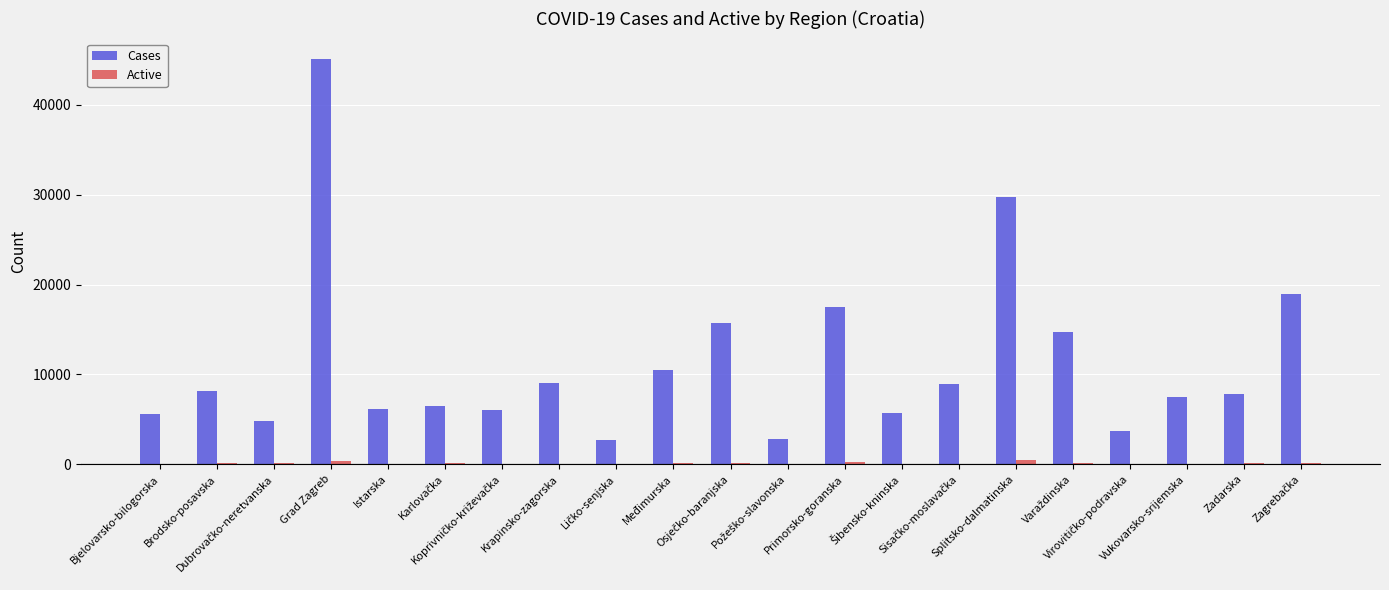

Which series has the largest total across all categories?

Cases